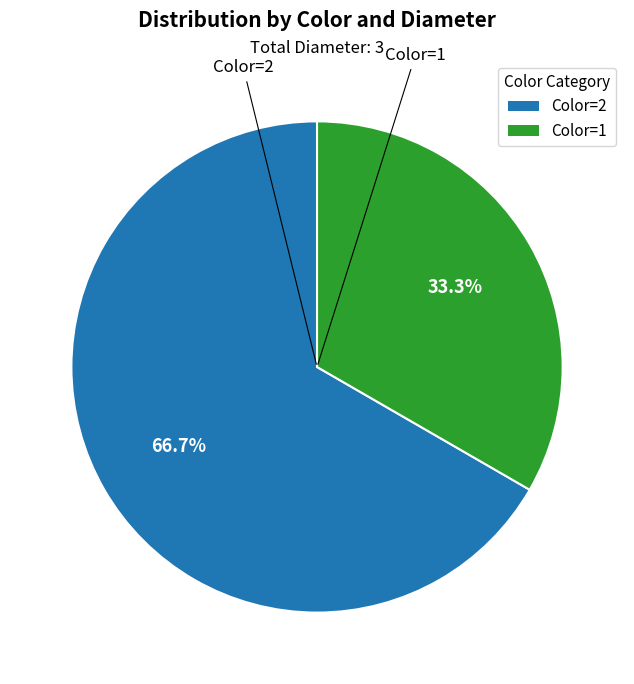

To the nearest percent, what is the average slice percentage?

50%